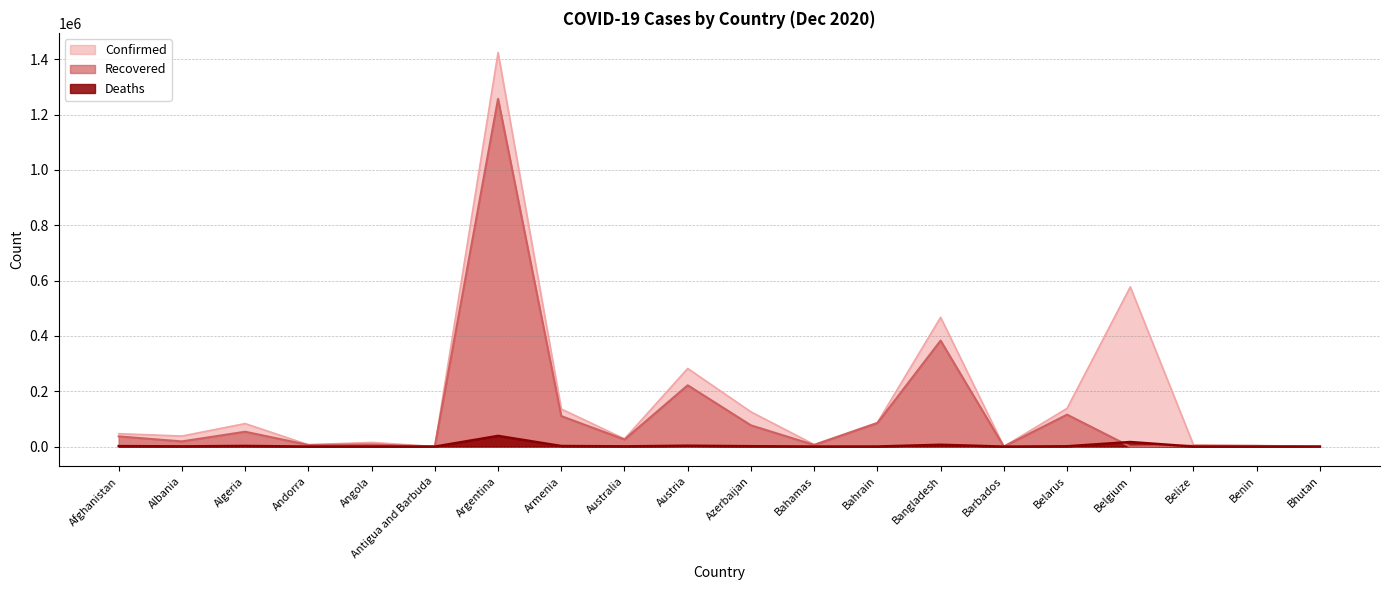

What is the spread (max minus min) of values at Armenia?

133774